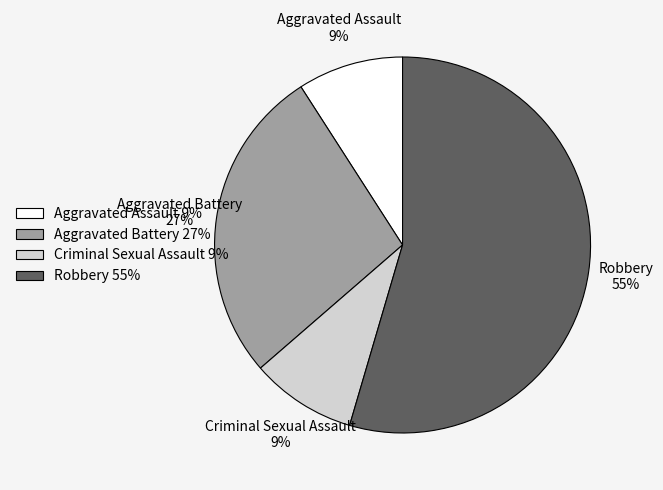

Is Robbery 55% the majority of the pie?

Yes